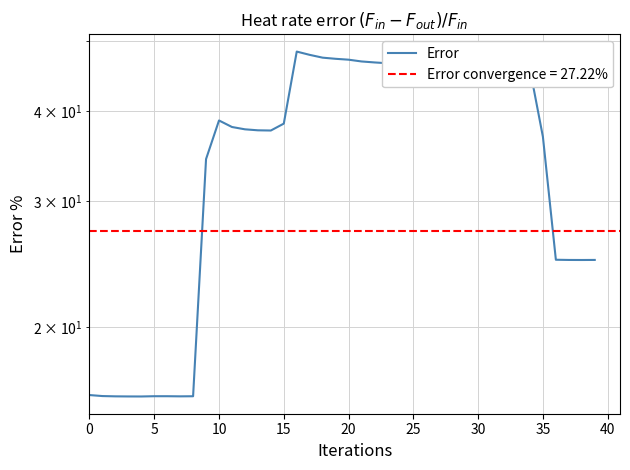

Is it true that the value at 15 is 38.4?

True